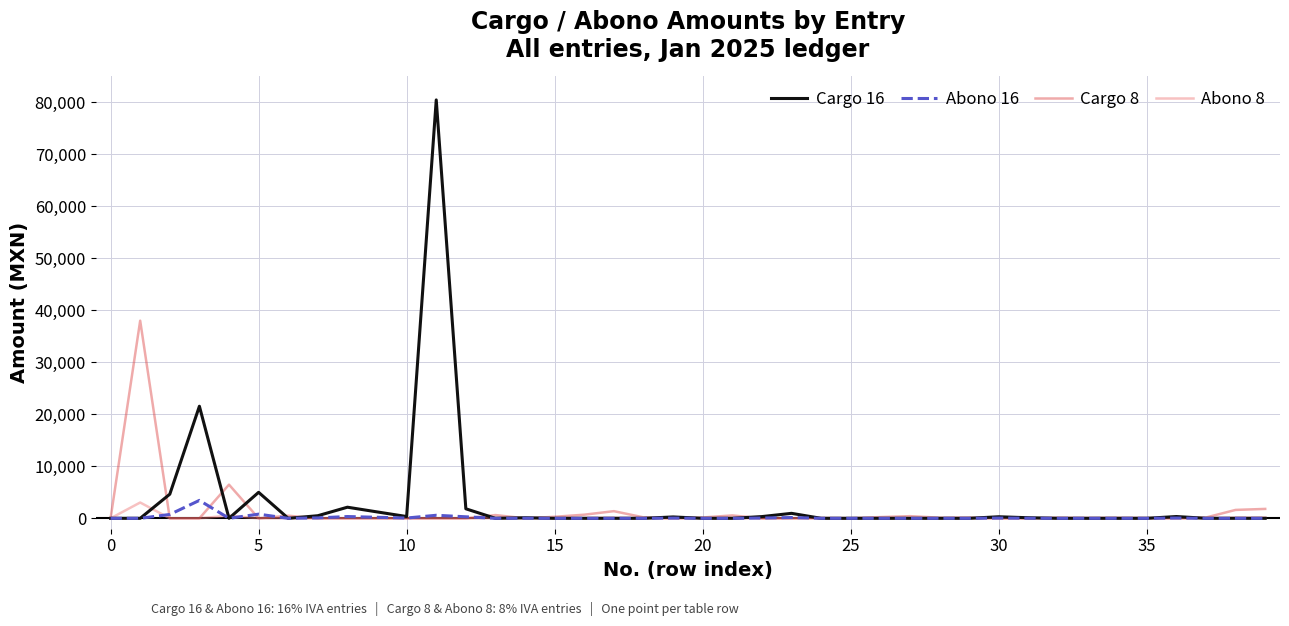

Which series has the largest range (max minus min)?

Cargo 16